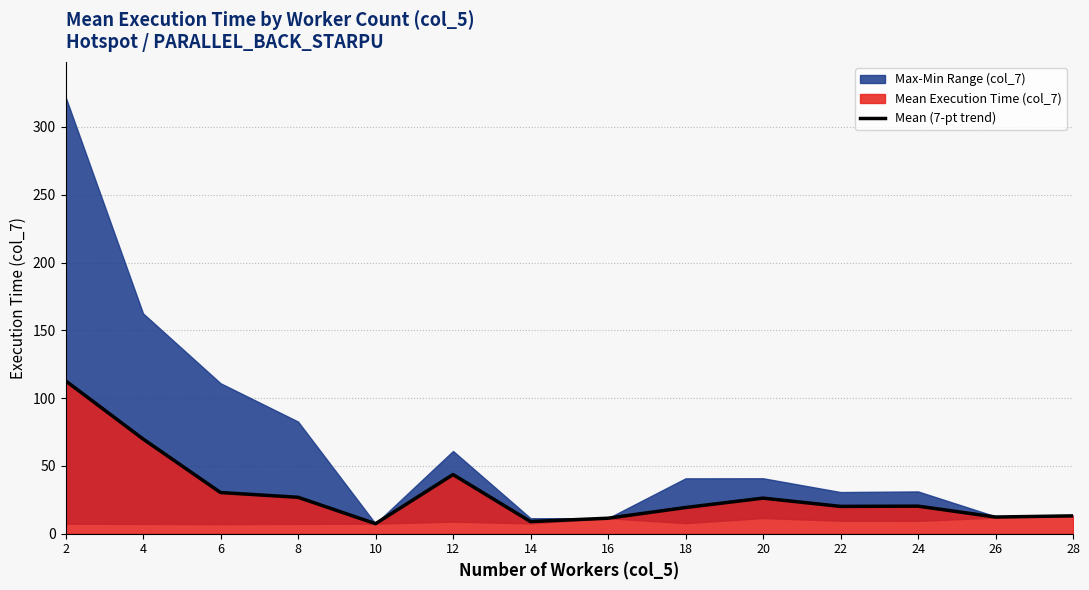

What is the change in value from 12 to 16?

-32.2